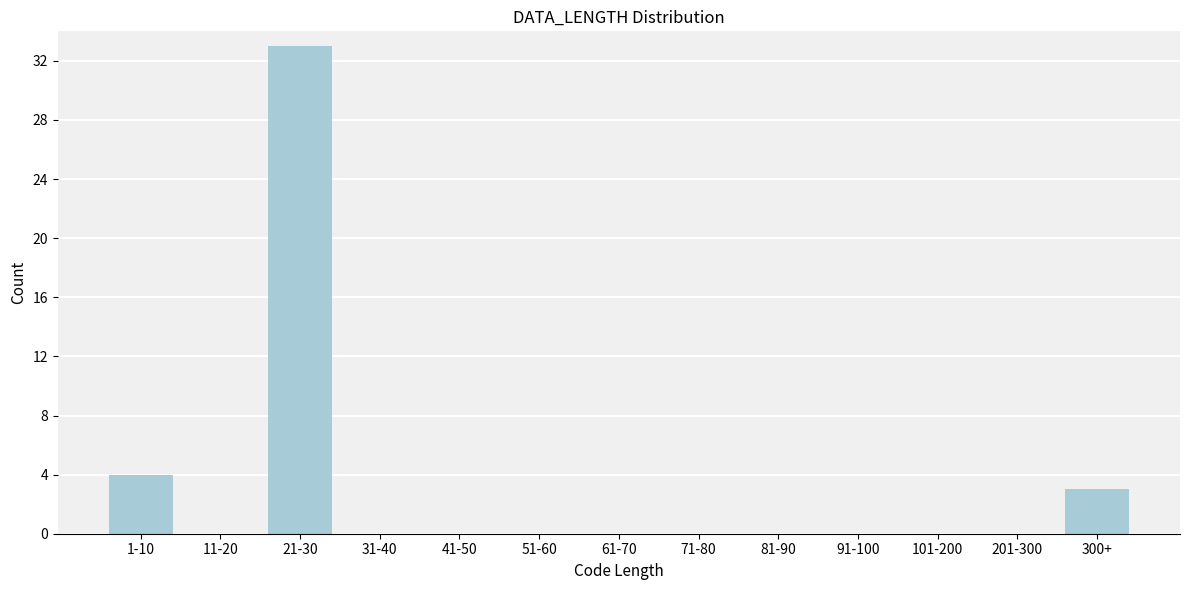

Reading left to right, what are all the values shown in this chart?

1-10=4	11-20=0	21-30=33	31-40=0	41-50=0	51-60=0	61-70=0	71-80=0	81-90=0	91-100=0	101-200=0	201-300=0	300+=3